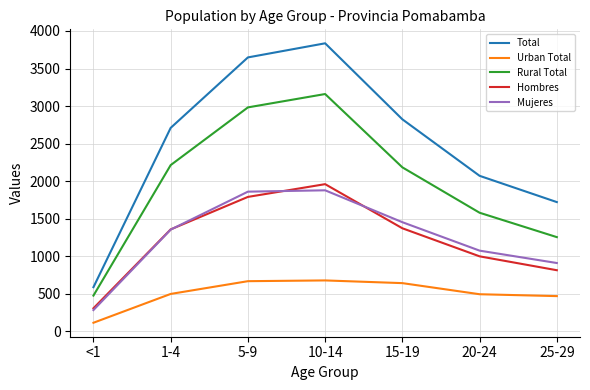

Which series has the widest spread of values?

Total